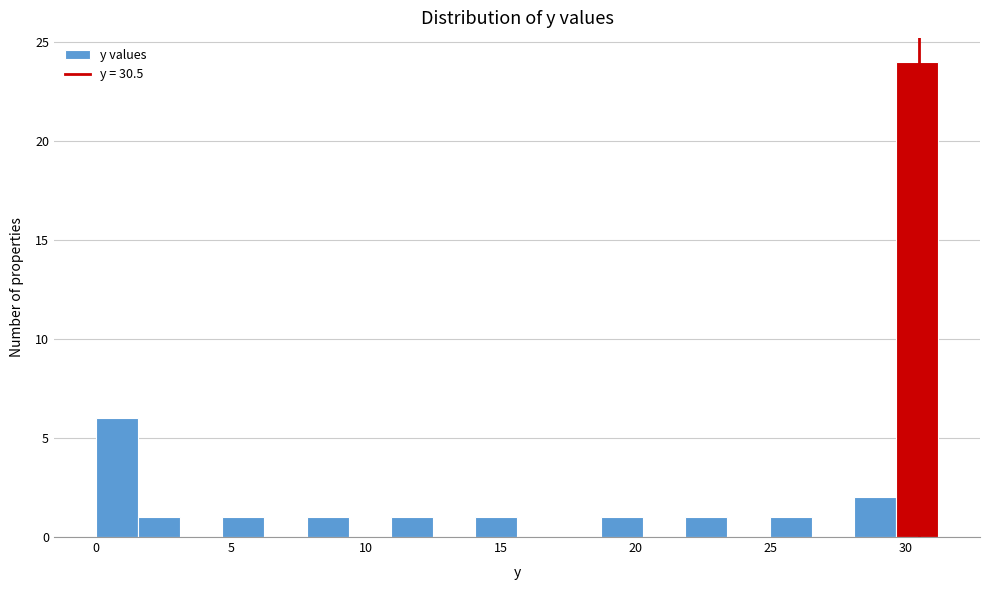

Read against the x-axis, roughly where is the centre of the tallest bar?

30.5